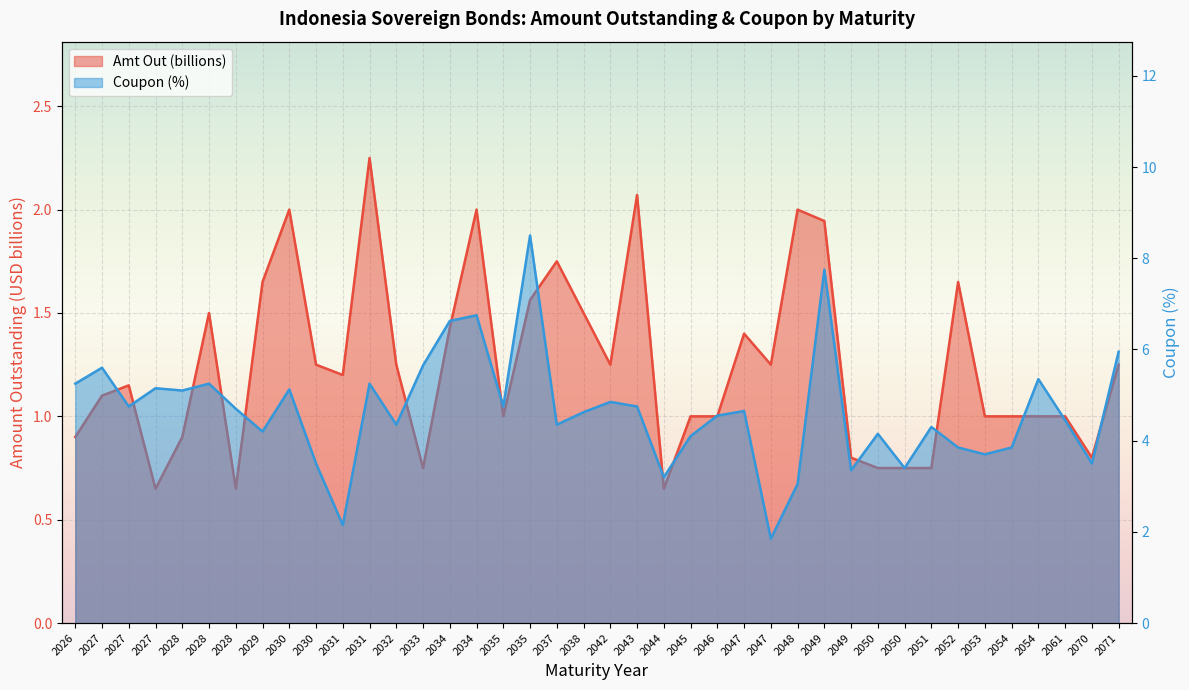

True or false: Coupon (%) has more than 0 interior local peaks.

True